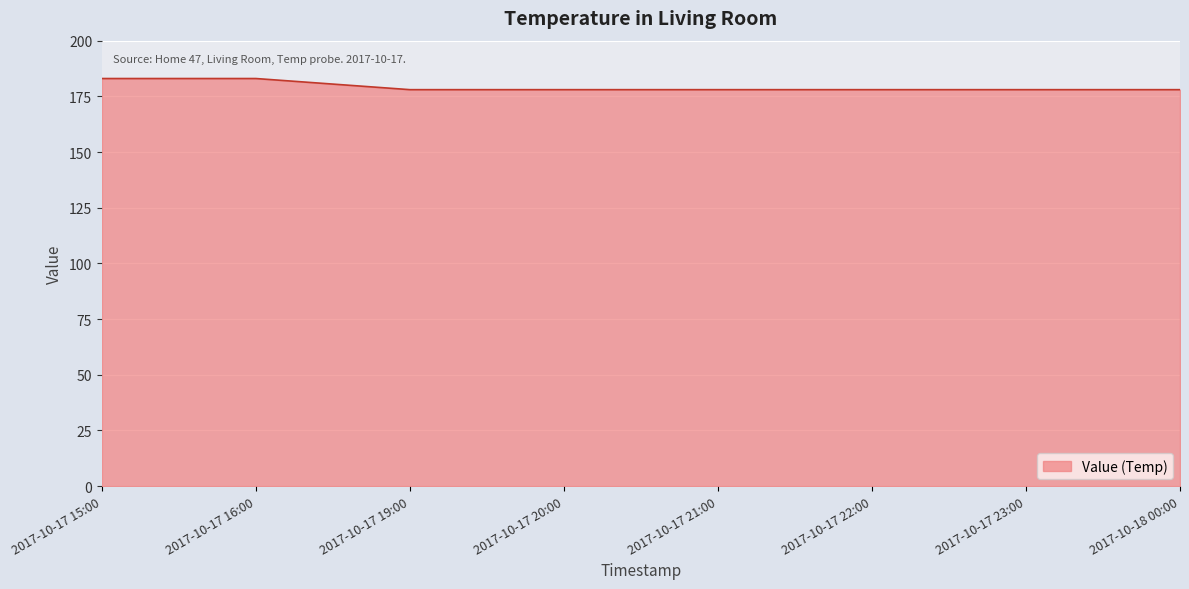

True or false: the data shows 106 at 2017-10-17 23:00.

False